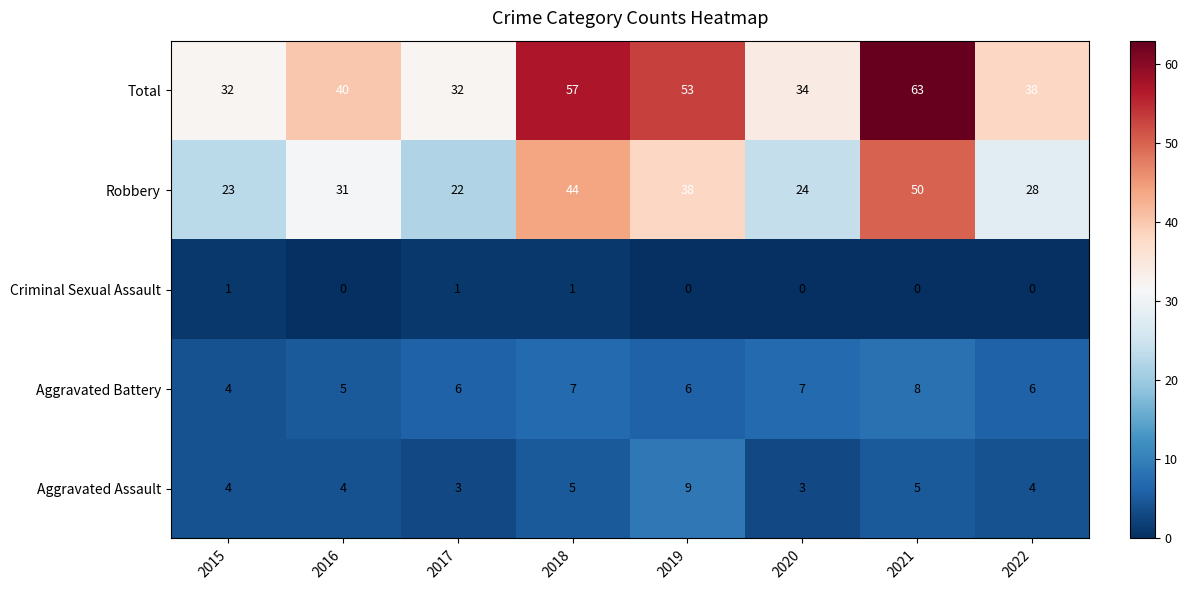

Count the number of categories in the chart.

8